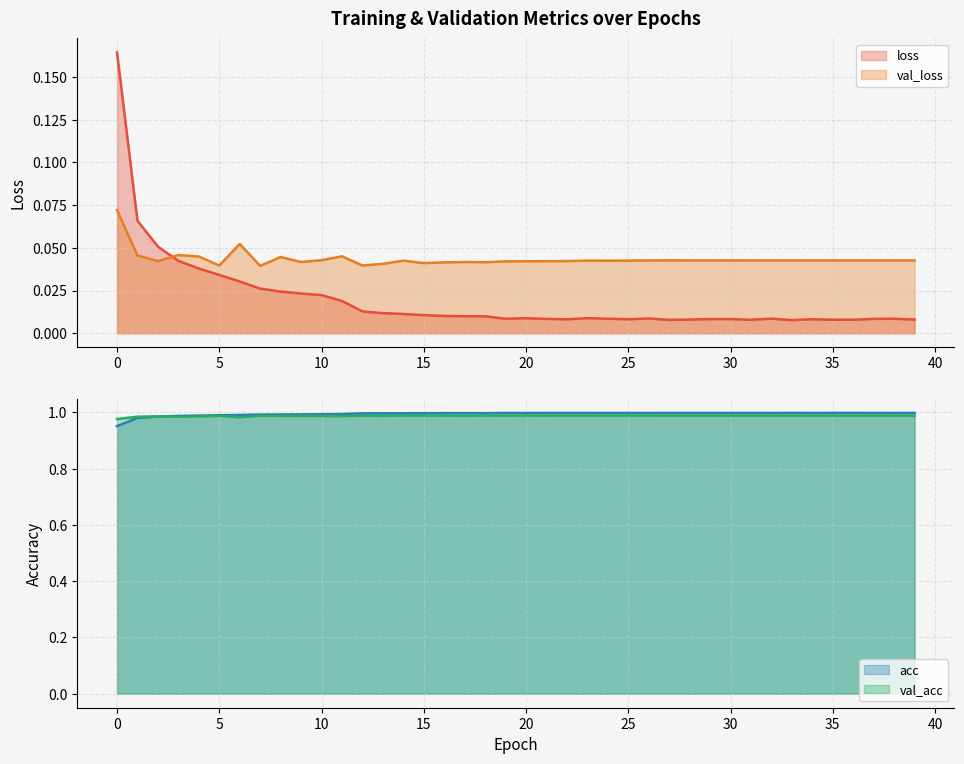

At which label does val_acc reach its peak?

14